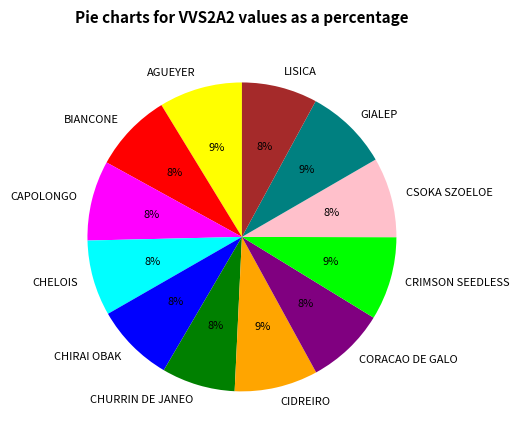

To the nearest percent, what is the average slice percentage?

8%